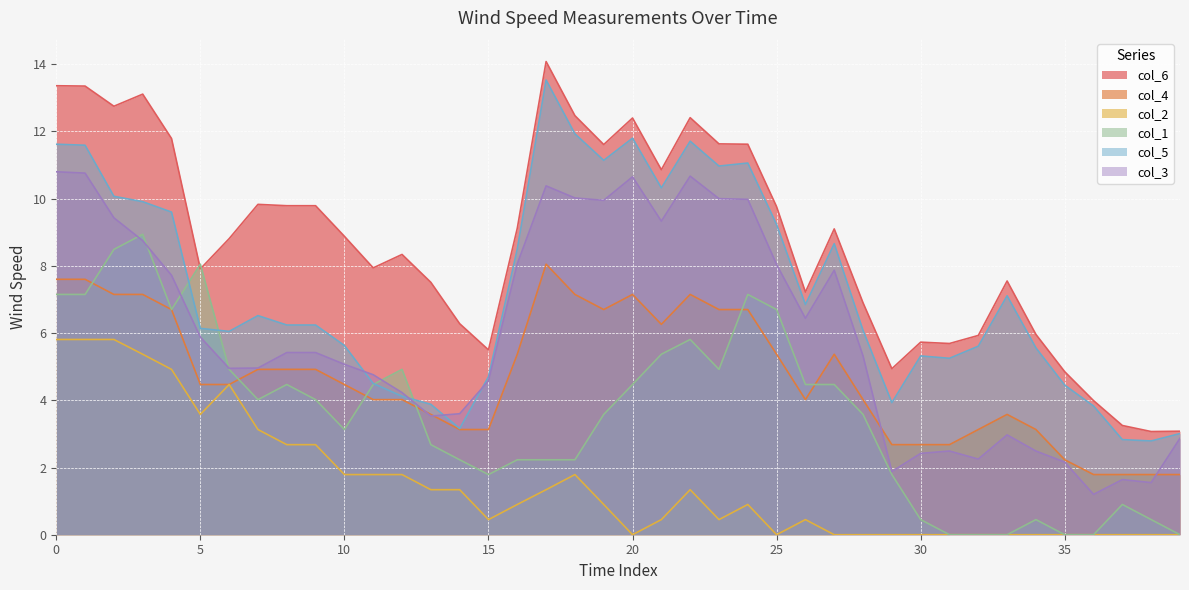

Which series changed the most between 11 and 36?

col_1